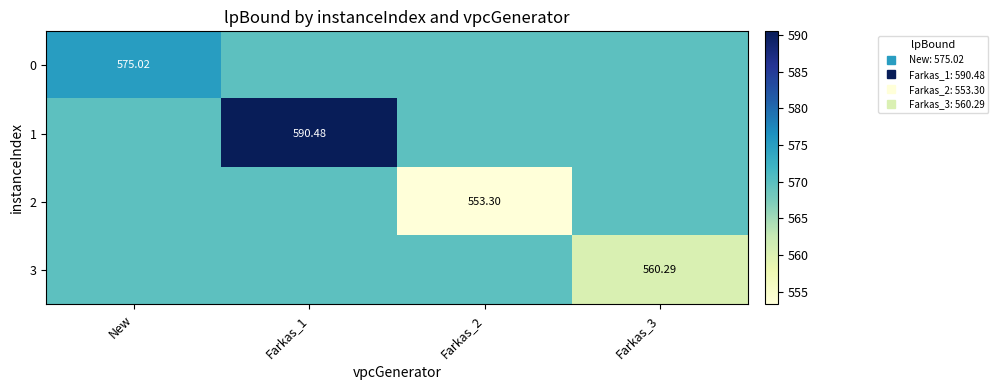

How many values in the 2 series are below 569?

1